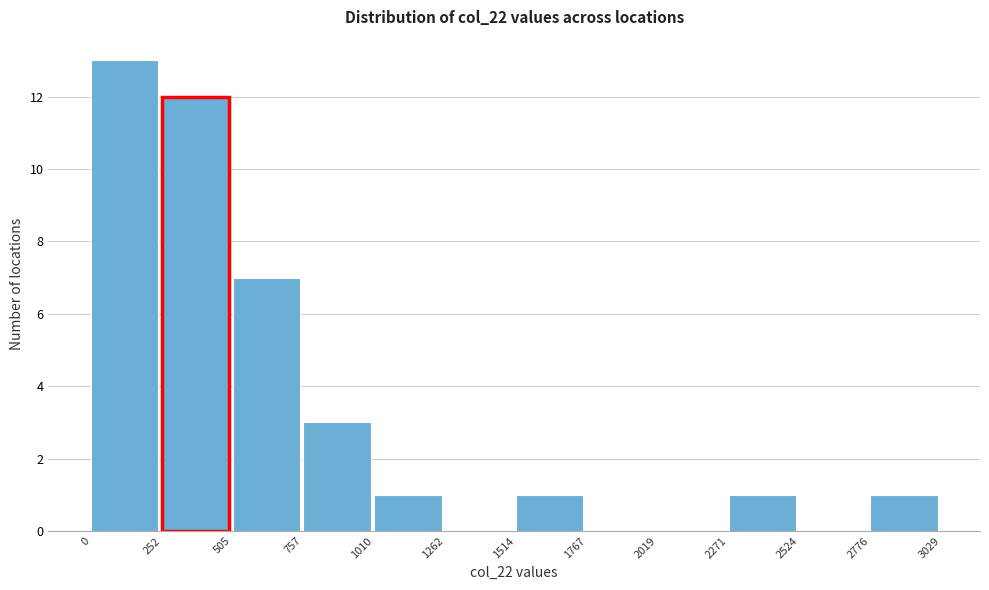

Reading left to right, list every bar in this chart as the range it spans on the x-axis followed by its height. The values are not printed on the chart, so give them approximately, as read against the axis.

0 to 252: 13
252 to 505: 12
505 to 757: 7
757 to 1010: 3
1010 to 1262: 1
1262 to 1514: 0
1514 to 1767: 1
1767 to 2019: 0
2019 to 2271: 0
2271 to 2524: 1
2524 to 2776: 0
2776 to 3029: 1